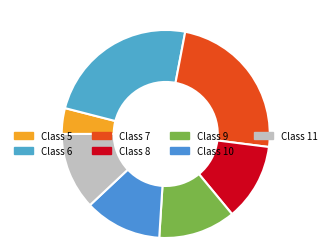

Count the number of slices in the pie.

7